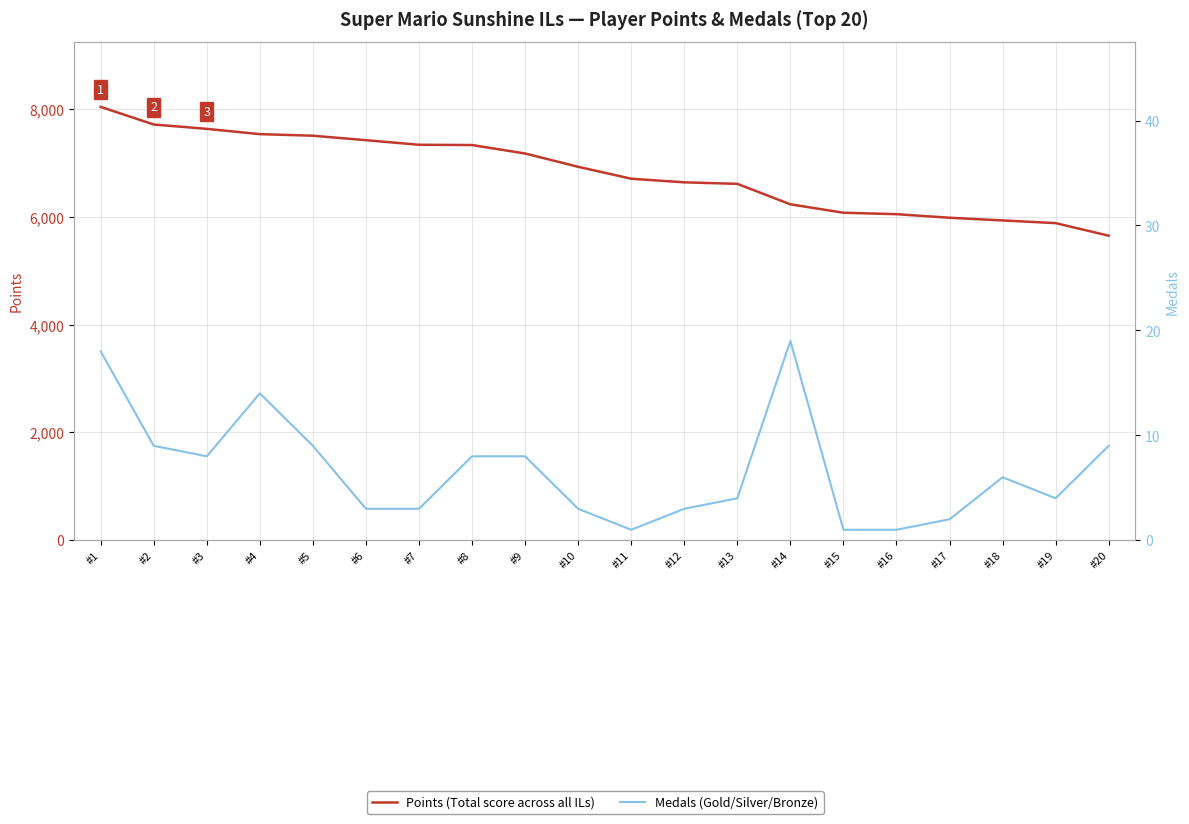

True or false: Medals and Points intersect in this chart.

False